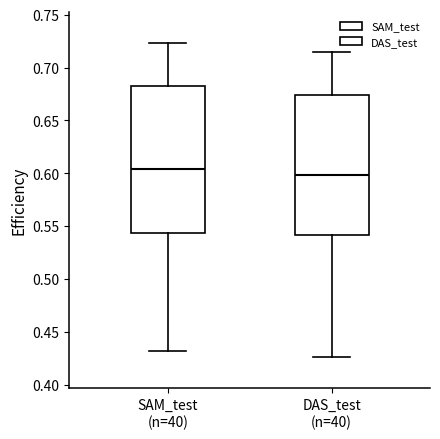

Which box is the tallest, from its lower edge to its upper edge?

SAM_test (n=40)